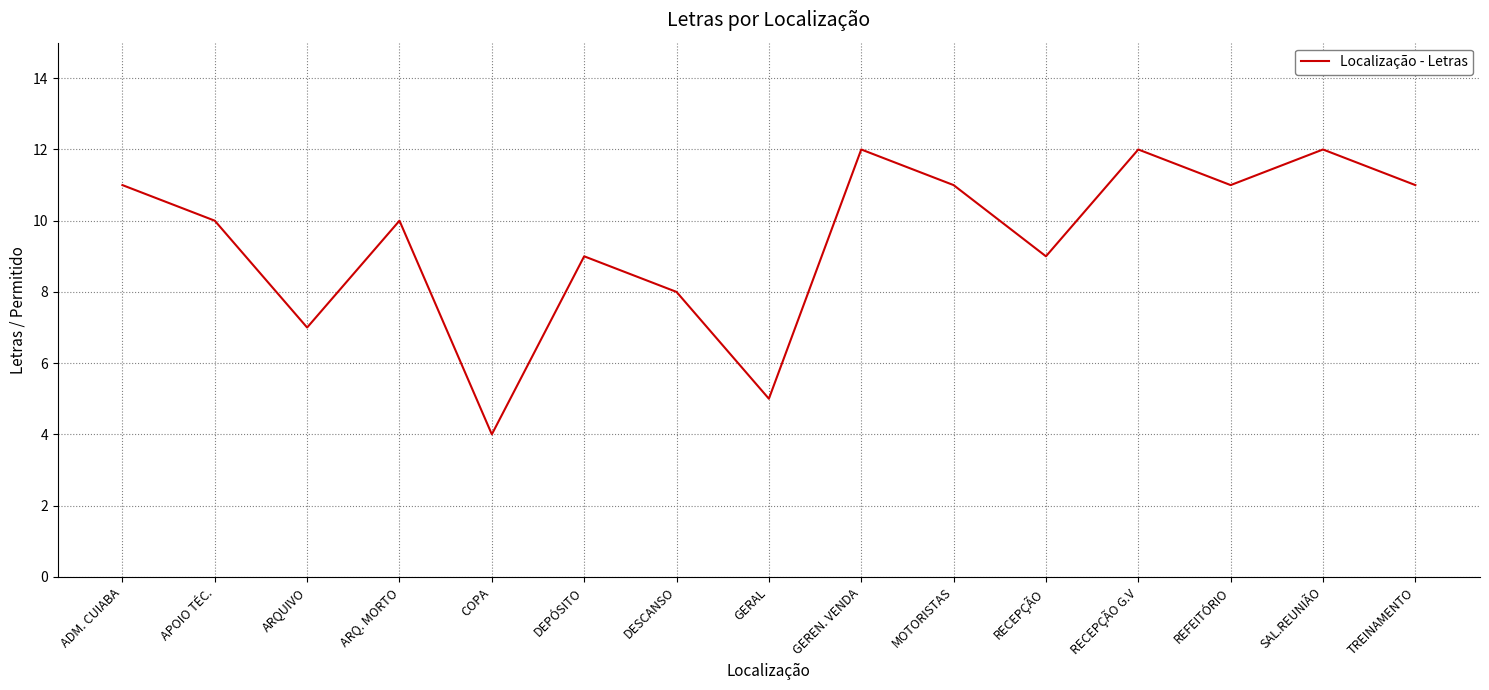

What is the ratio of the value at RECEPÇÃO G.V to the value at GERAL?

2.4